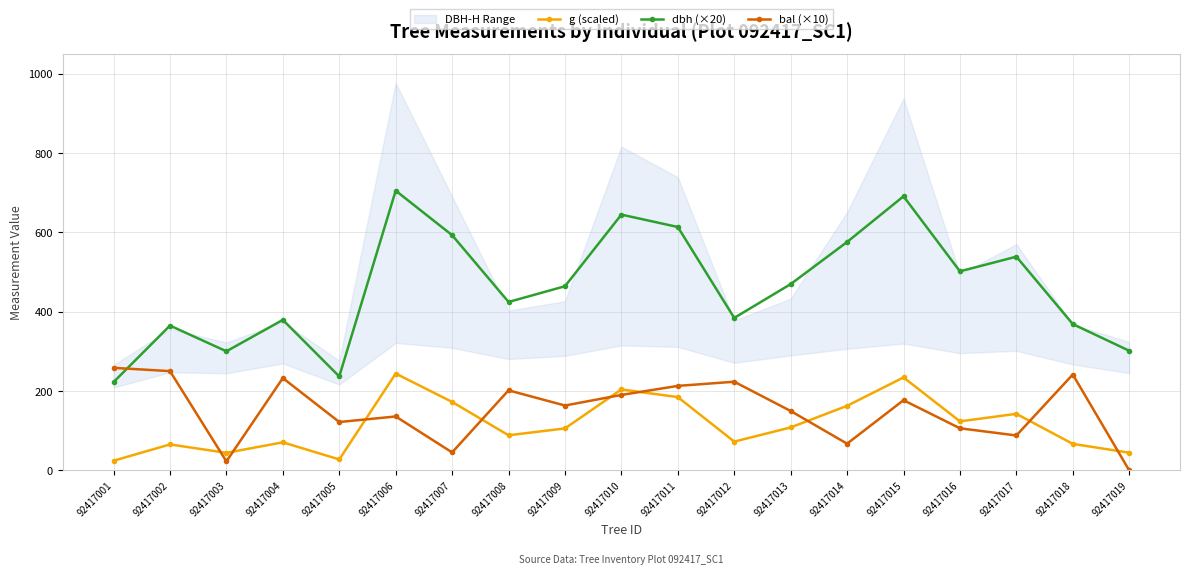

How many categories are shown in the chart?

19